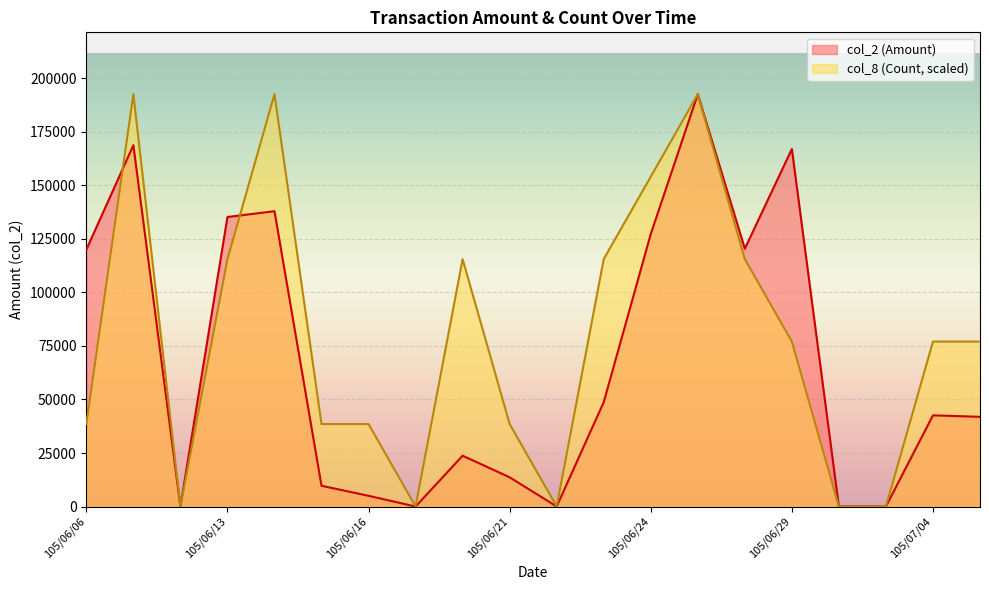

What is the greatest value displayed?

192620